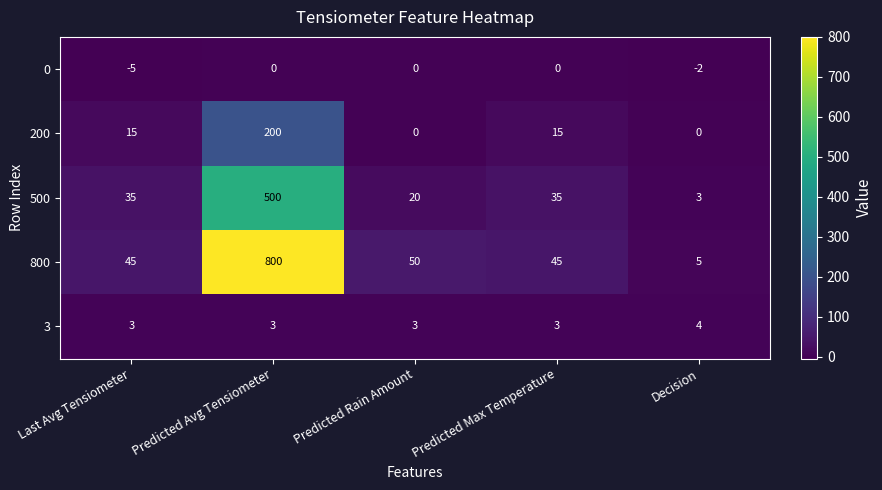

Rank the series at Decision from highest to lowest value.

800, 3, 500, 200, 0